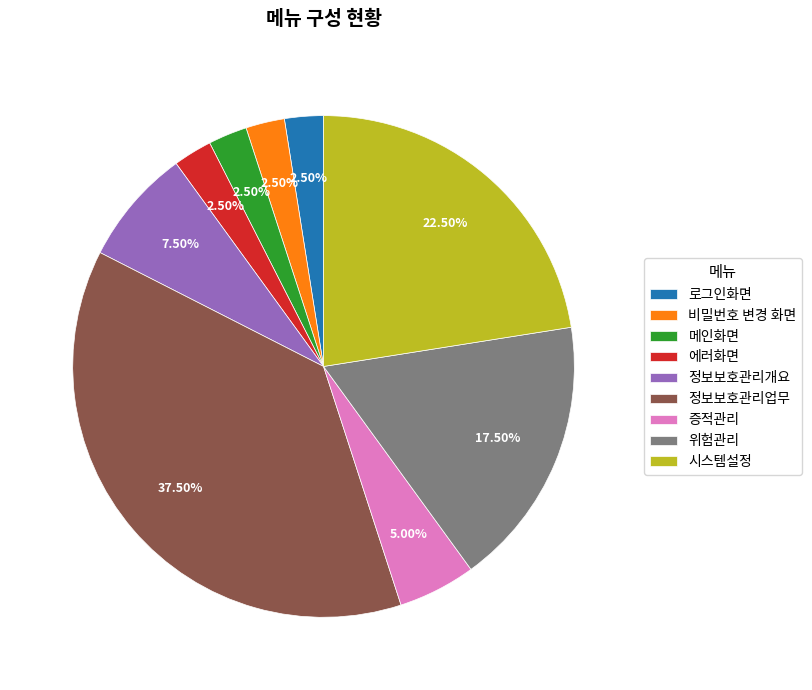

Which slice is the largest?

정보보호관리업무